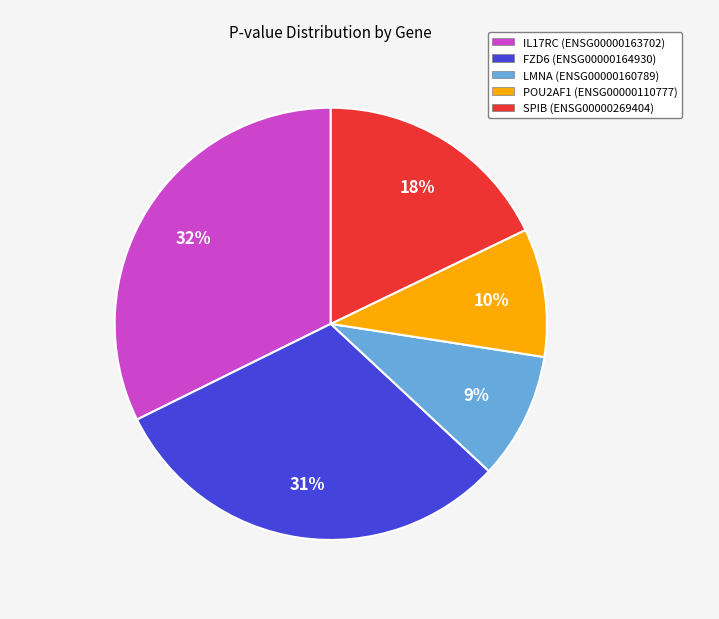

To the nearest percent, what is the difference between the largest and smallest slice percentages?

23%